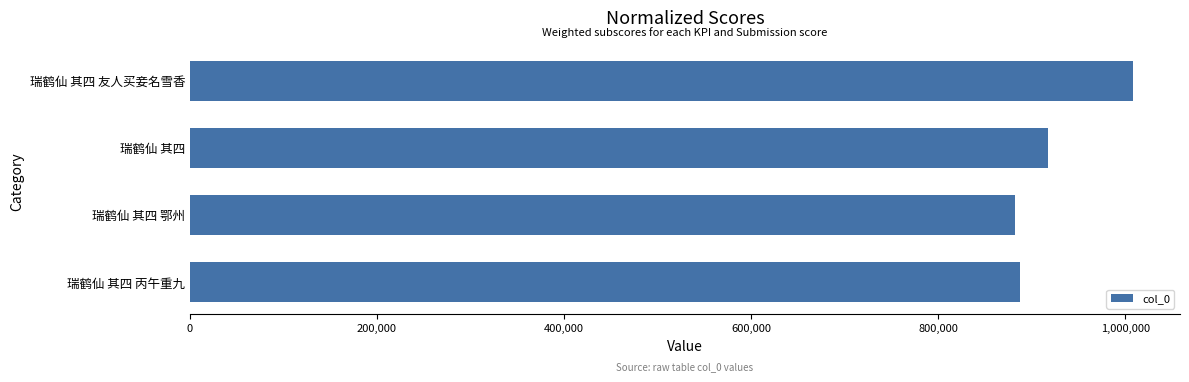

What is the sum of all values?

3694483